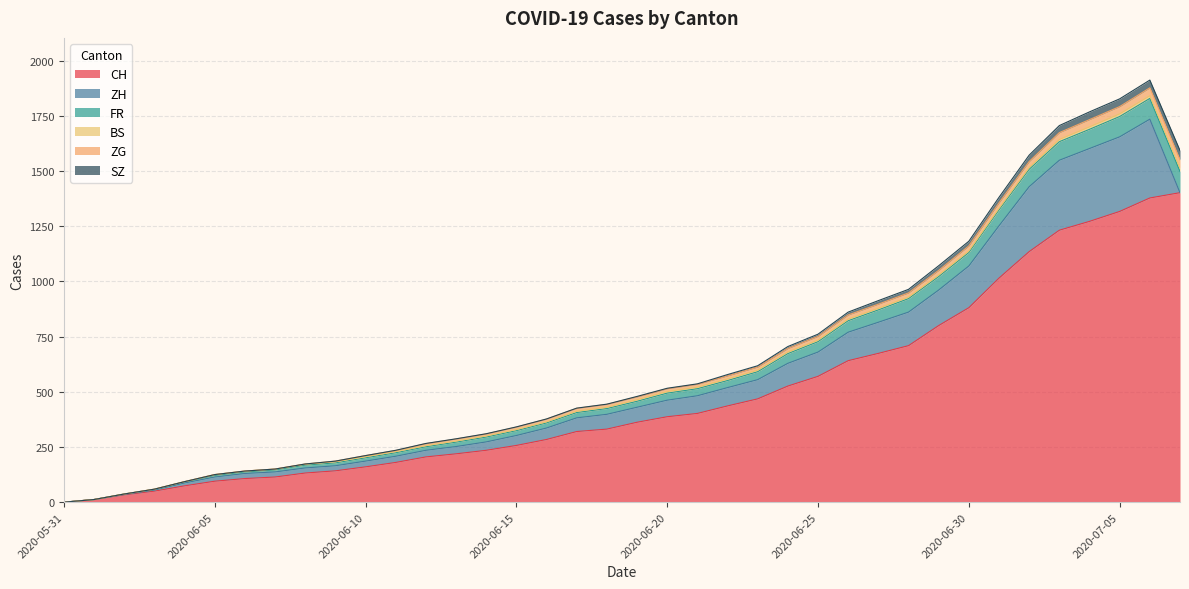

The value of ZG at 2020-06-13 is 16. True or false?

False